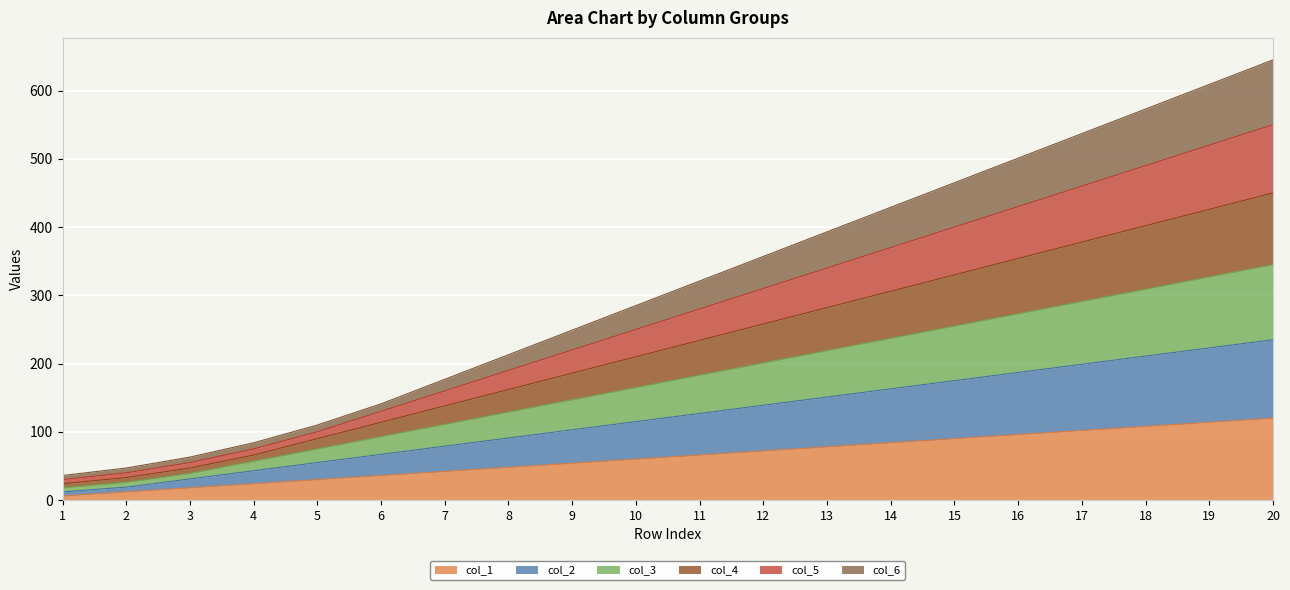

True or false: col_1 has a value of 166 at 19.

False